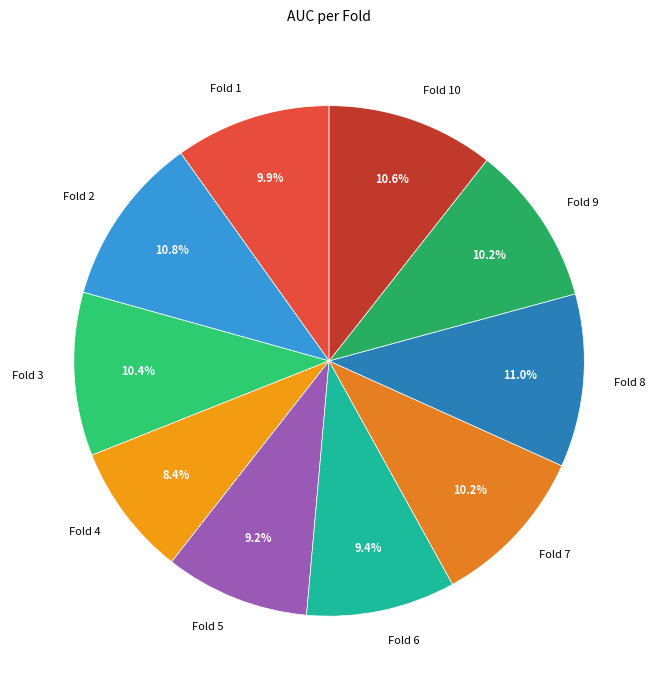

To the nearest percent, what is the average slice percentage?

10%